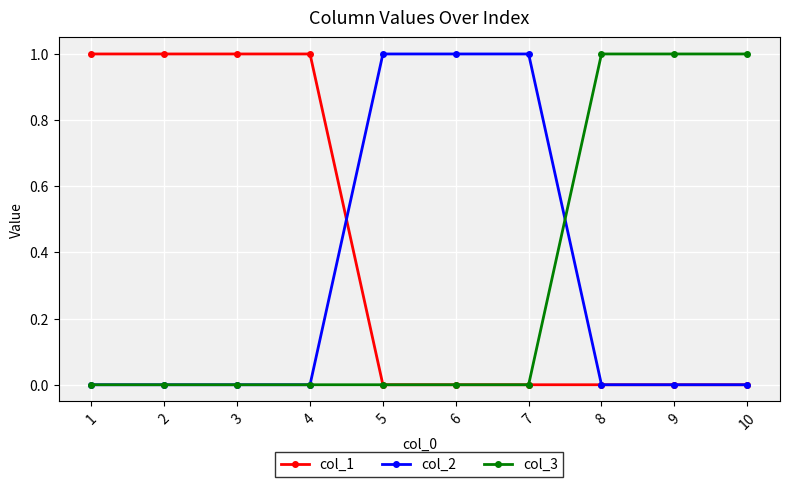

How many distinct data groups are displayed?

3